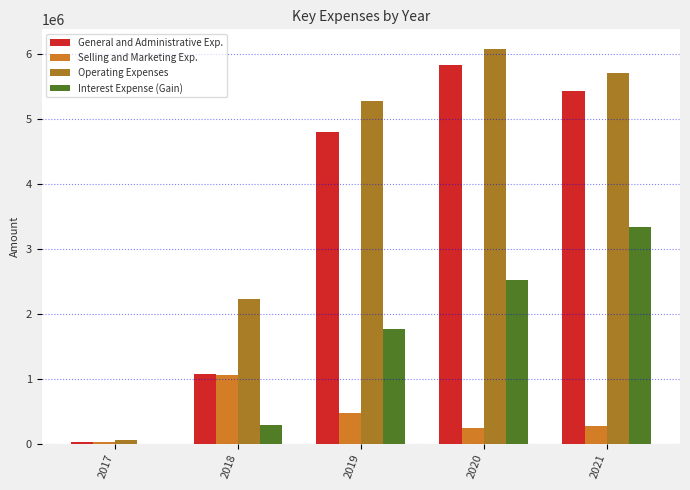

The value of General and Administrative Exp. at 2021 is 8384063. True or false?

False